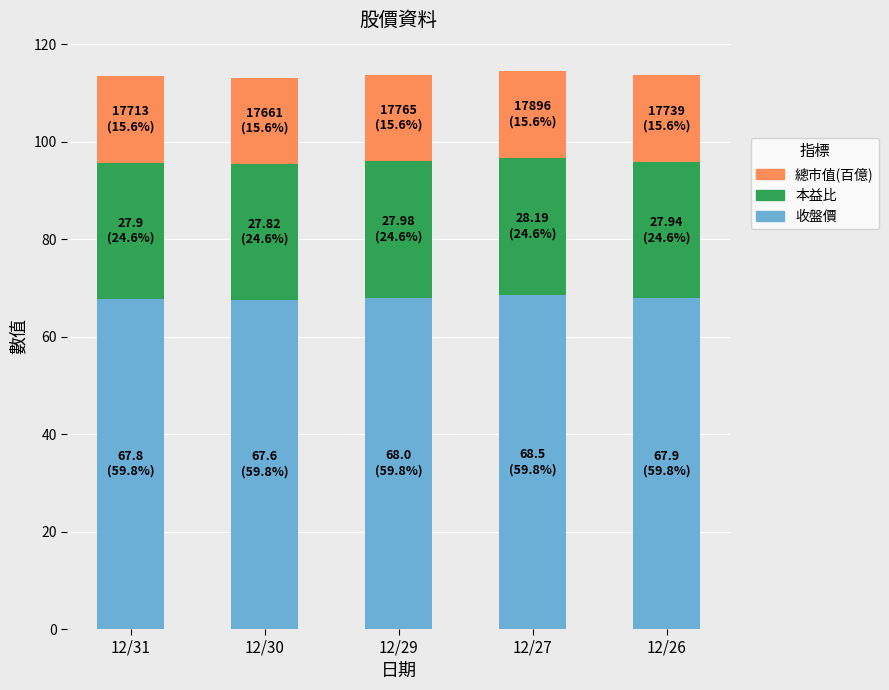

True or false: 收盤價 has a value of 29.7 at 12/29.

False